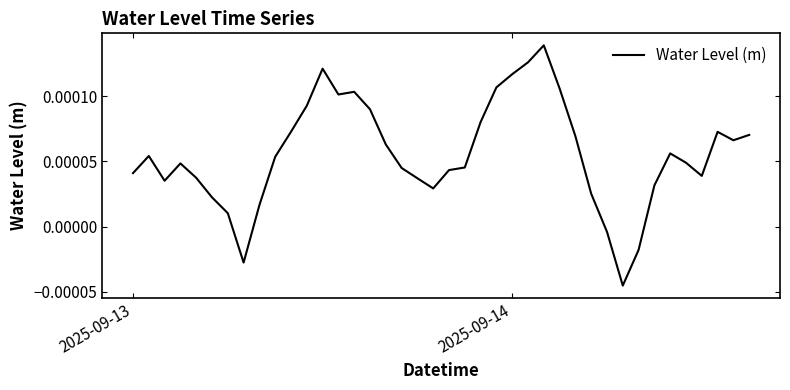

Does the chart have visible grid lines?

No